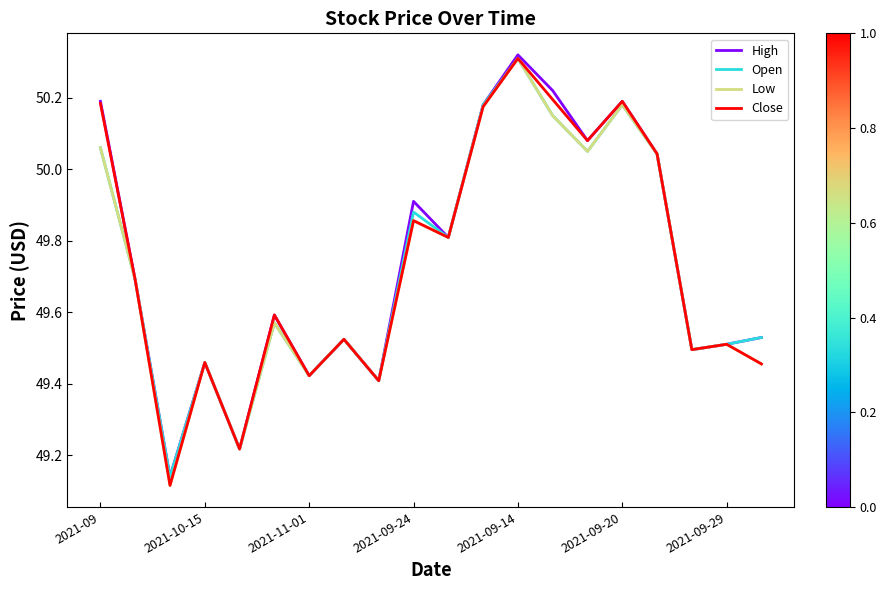

What is the maximum value for High?

50.3